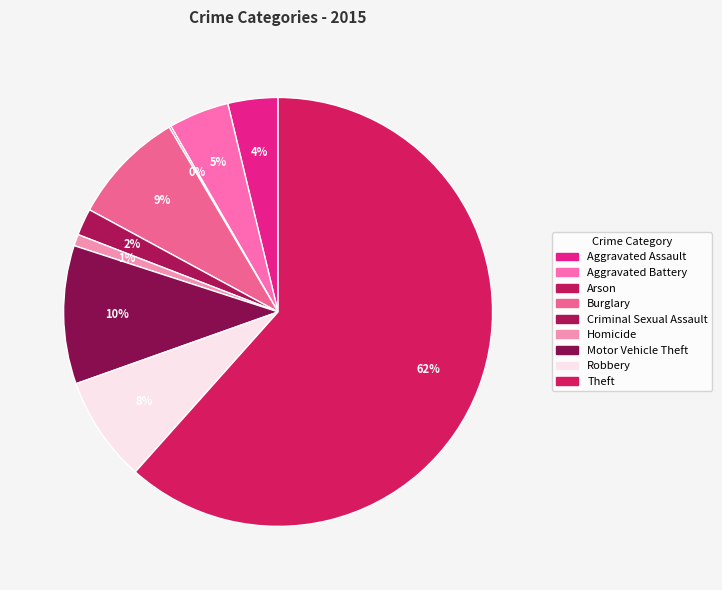

To the nearest percent, what is the combined percentage of Aggravated Battery and Homicide?

5%